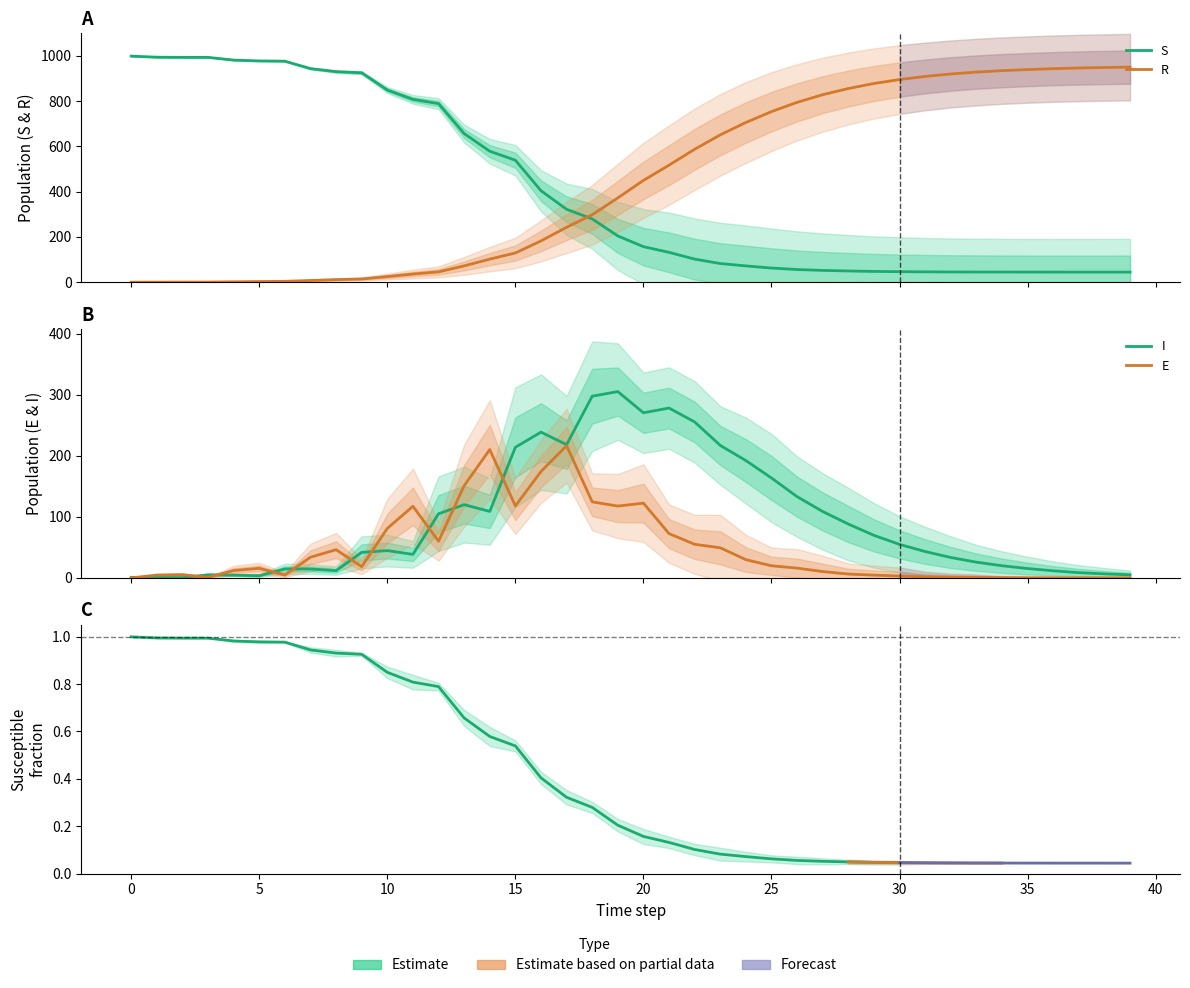

The value of I at 1 is 0.3. True or false?

False